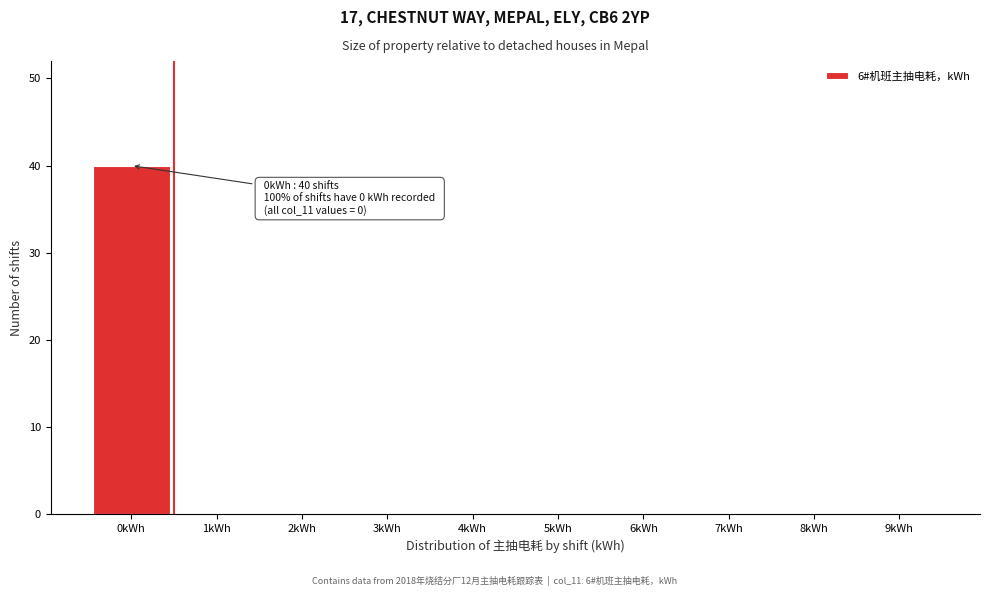

Over which range of the x-axis is the bar tallest?

-0.5 to 0.5